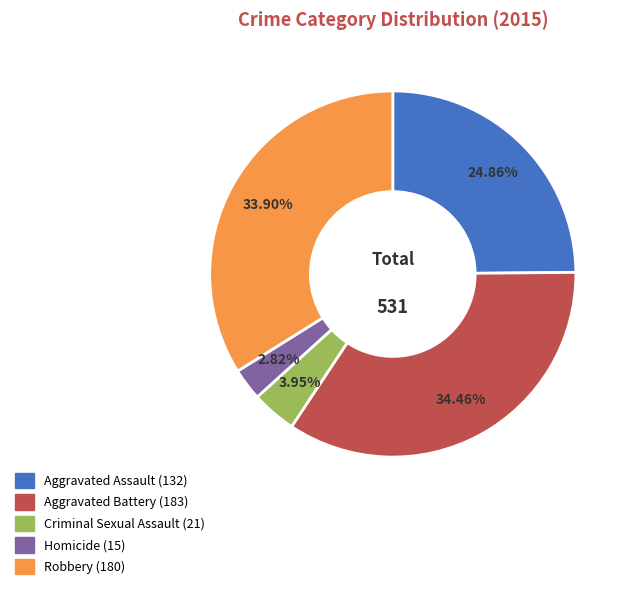

To the nearest percent, what is the average slice percentage?

20%